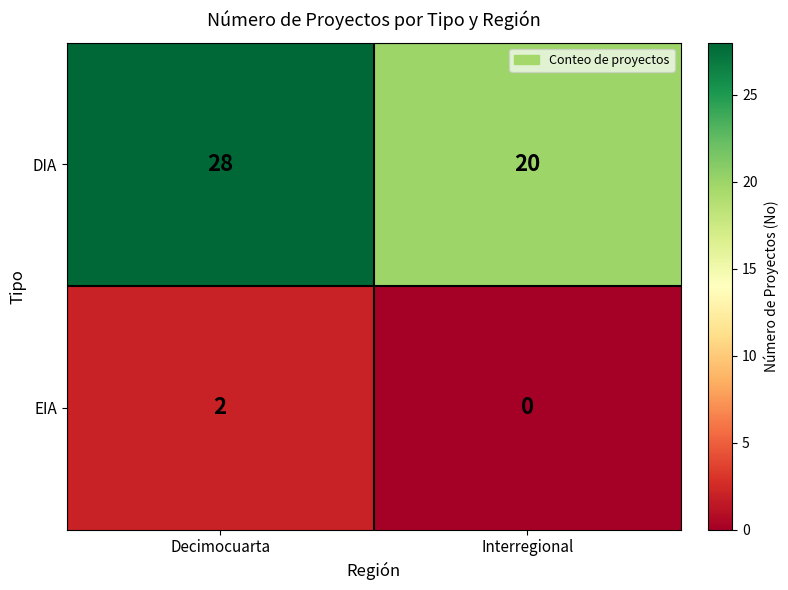

Reading left to right, list all the values displayed in this chart.

DIA: 28	20
EIA: 2	0